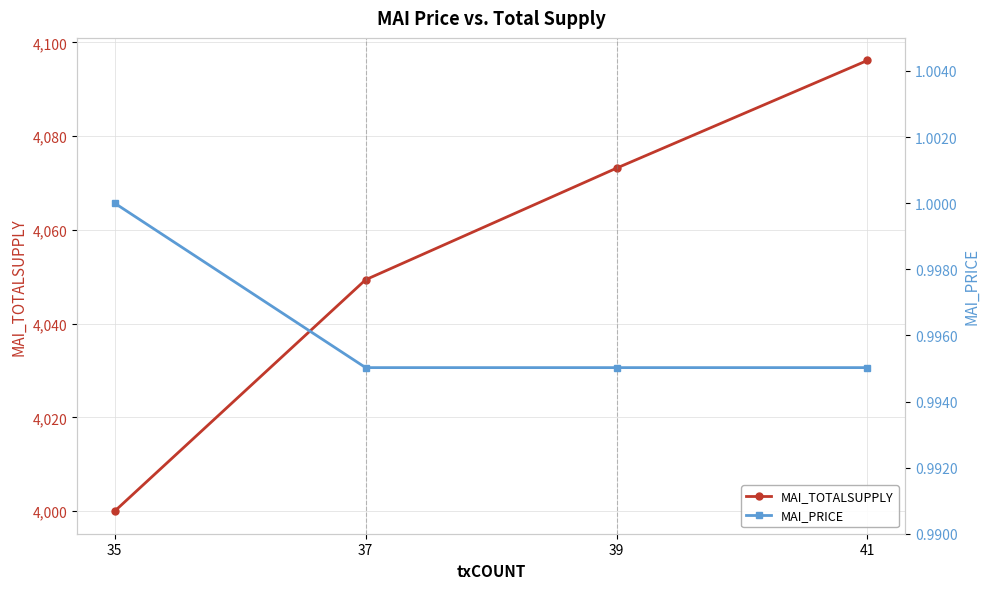

How many lines are shown in the chart?

2